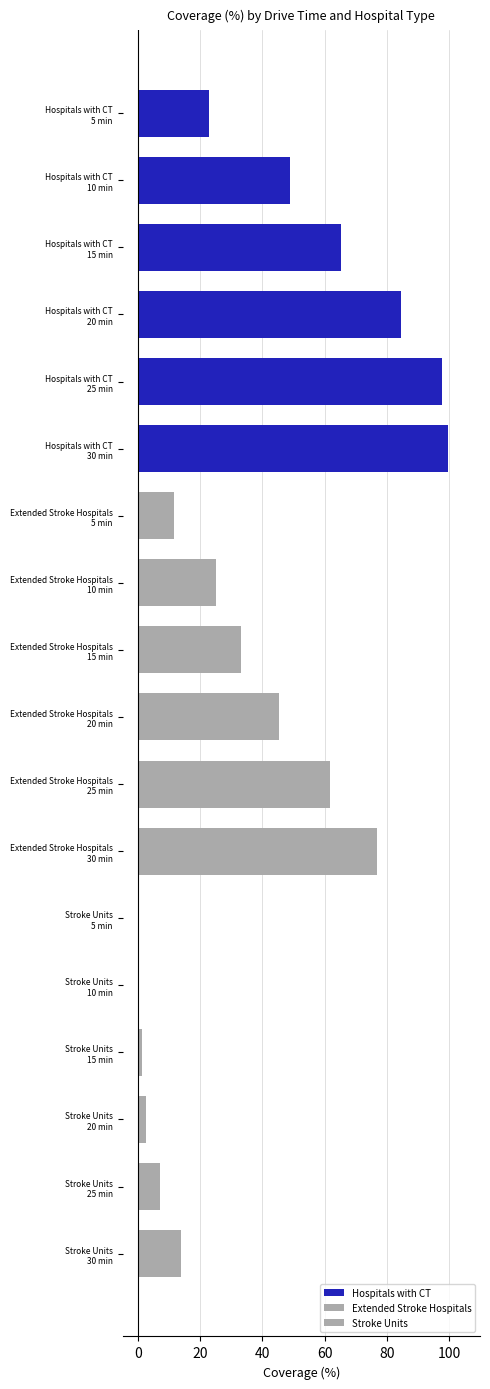

Between −20 and 80, which series saw the biggest shift?

Hospitals with CT